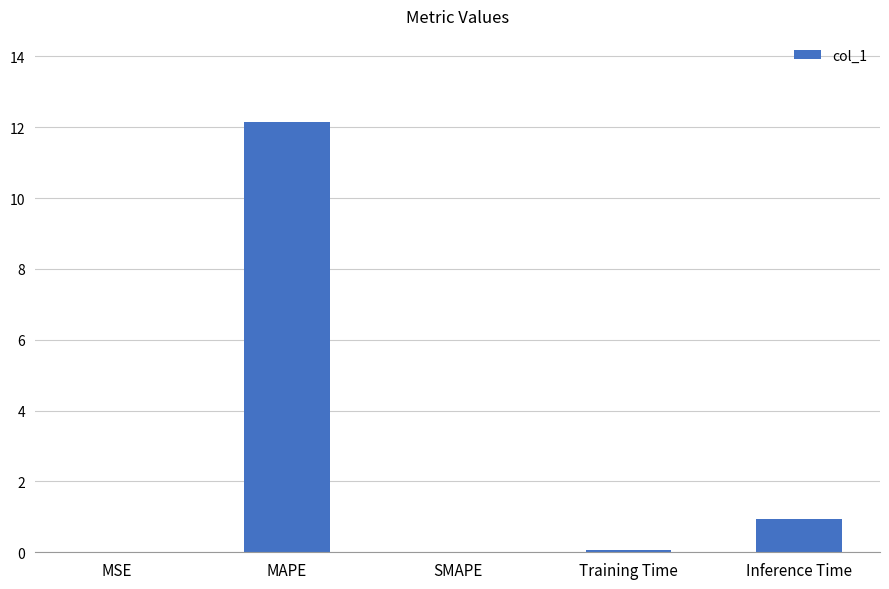

What is the approximate value at MAPE?

12.1